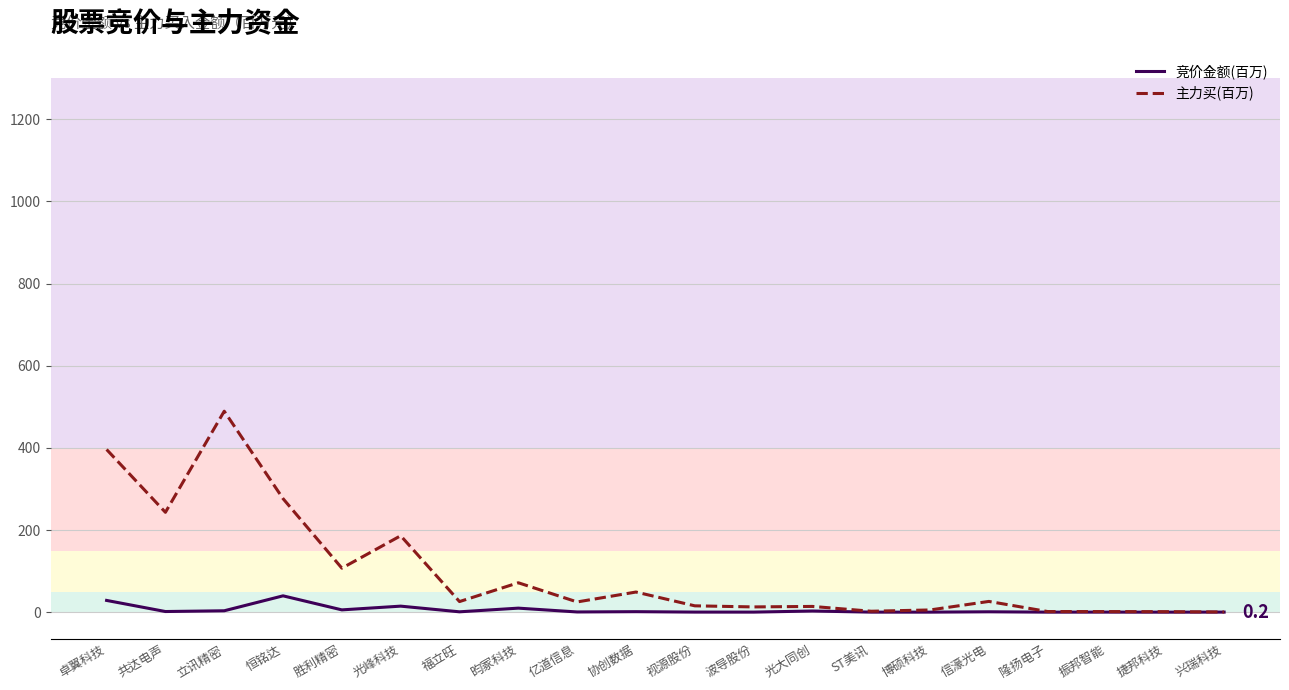

What is the spread (max minus min) of values at 隆扬电子?

1.5